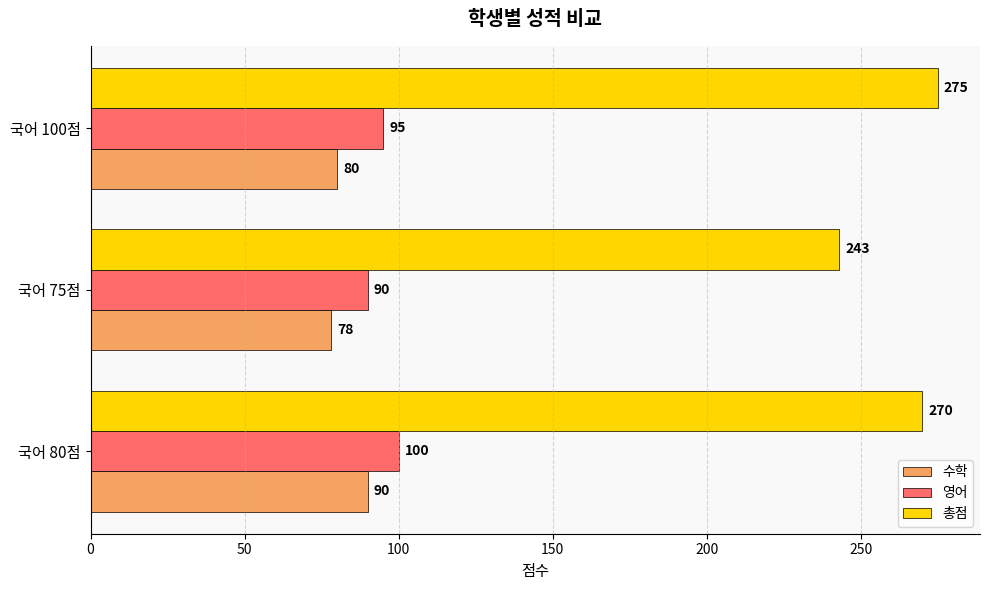

Count the number of categories in the chart.

3